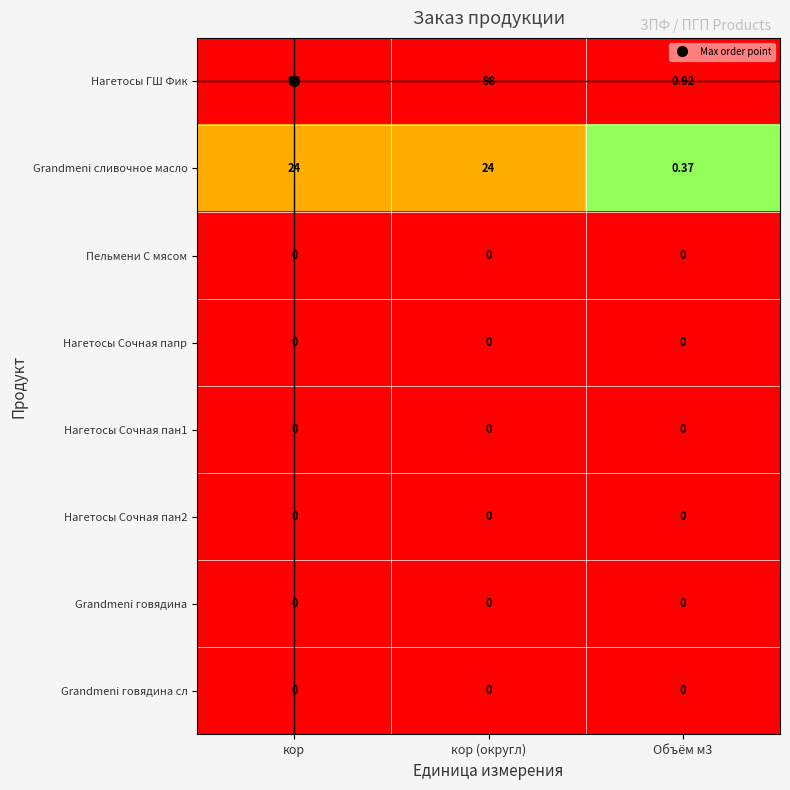

Is the value of Нагетосы Сочная папр at кор greater than the value of Grandmeni сливочное масло at кор?

No